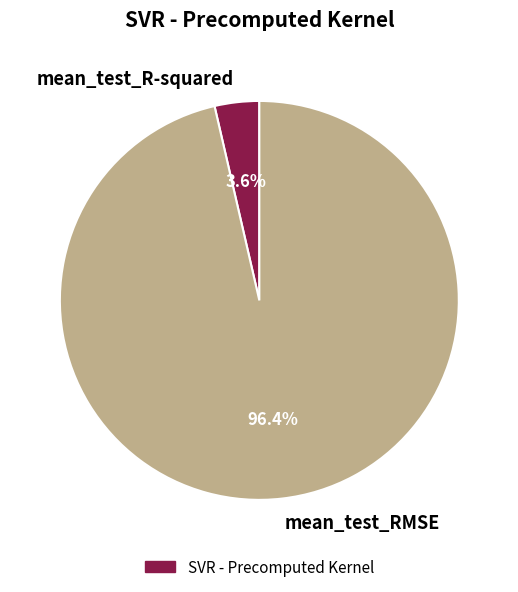

What portion of the pie excludes mean_test_R-squared?

96.4%